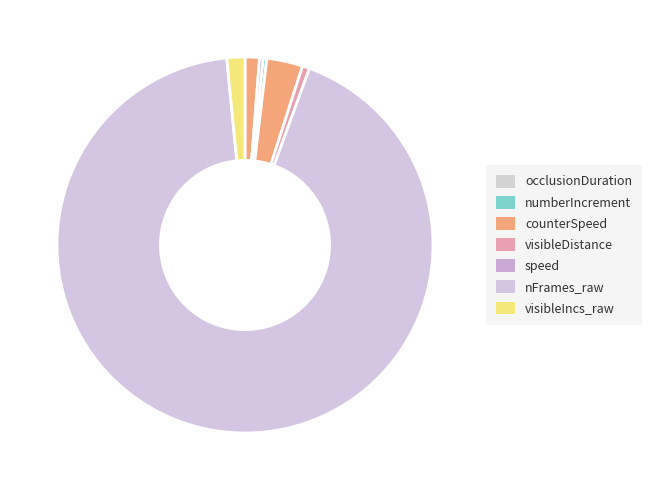

How many segments does this pie chart have?

7